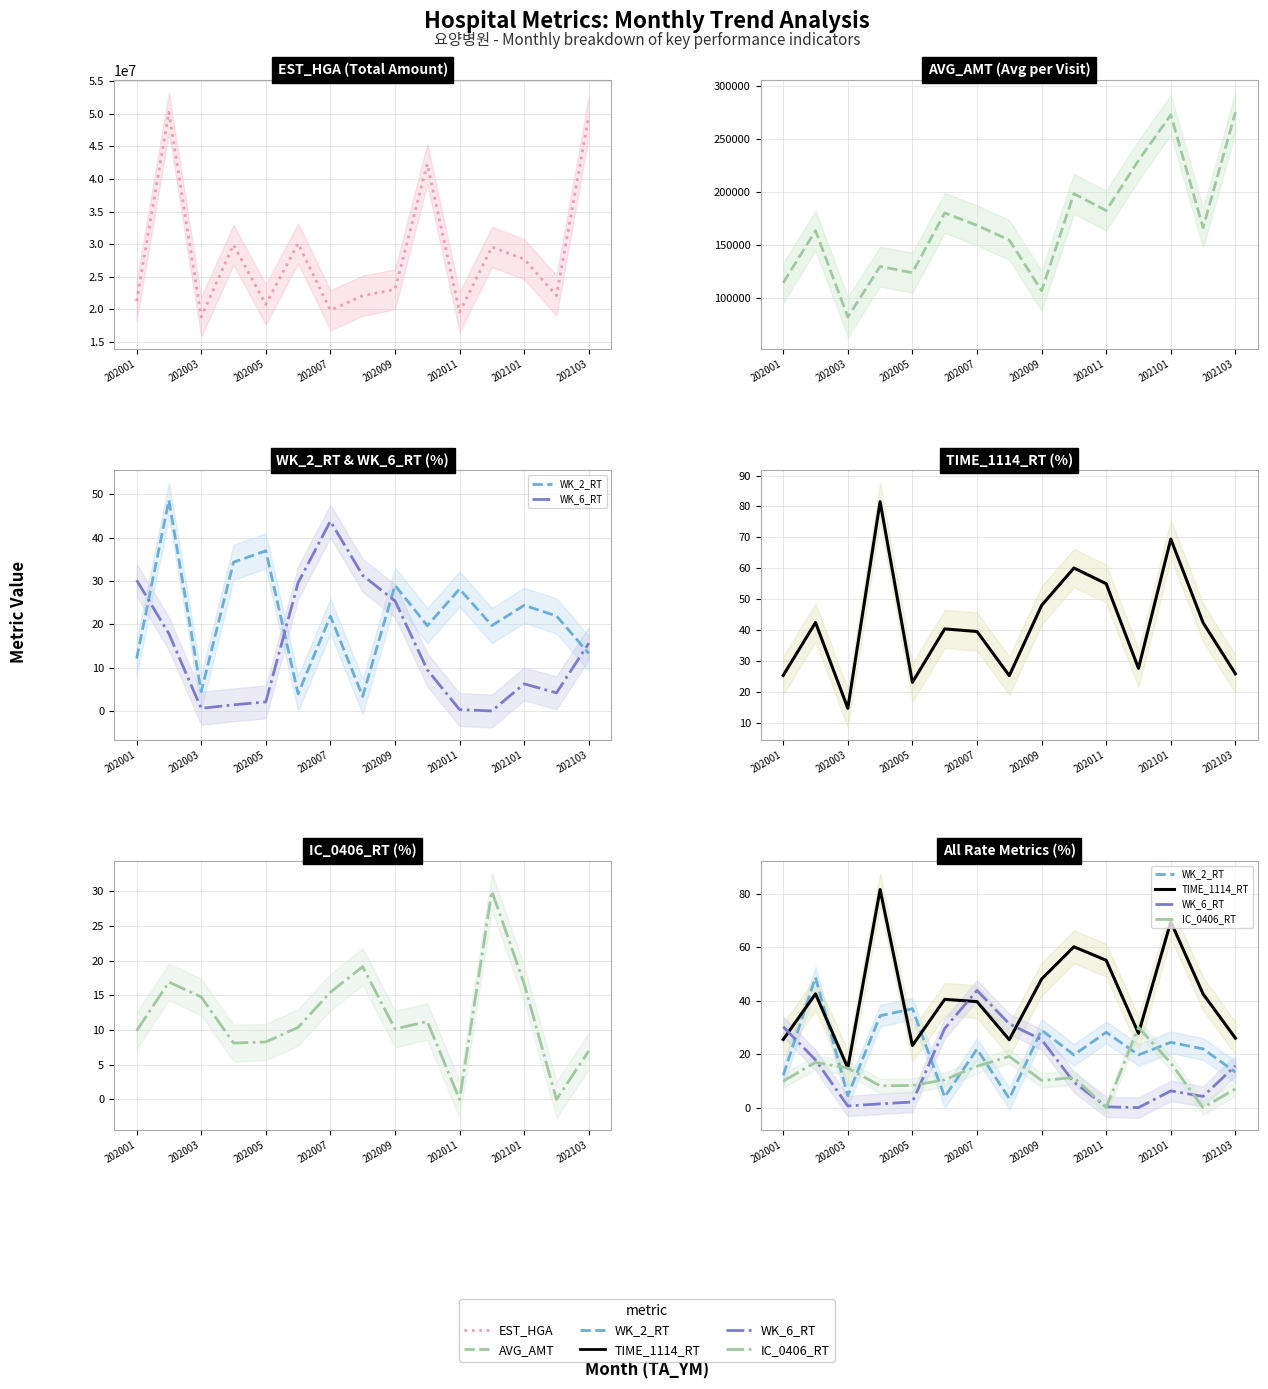

How many interior local peaks does the WK_2_RT series have?

6